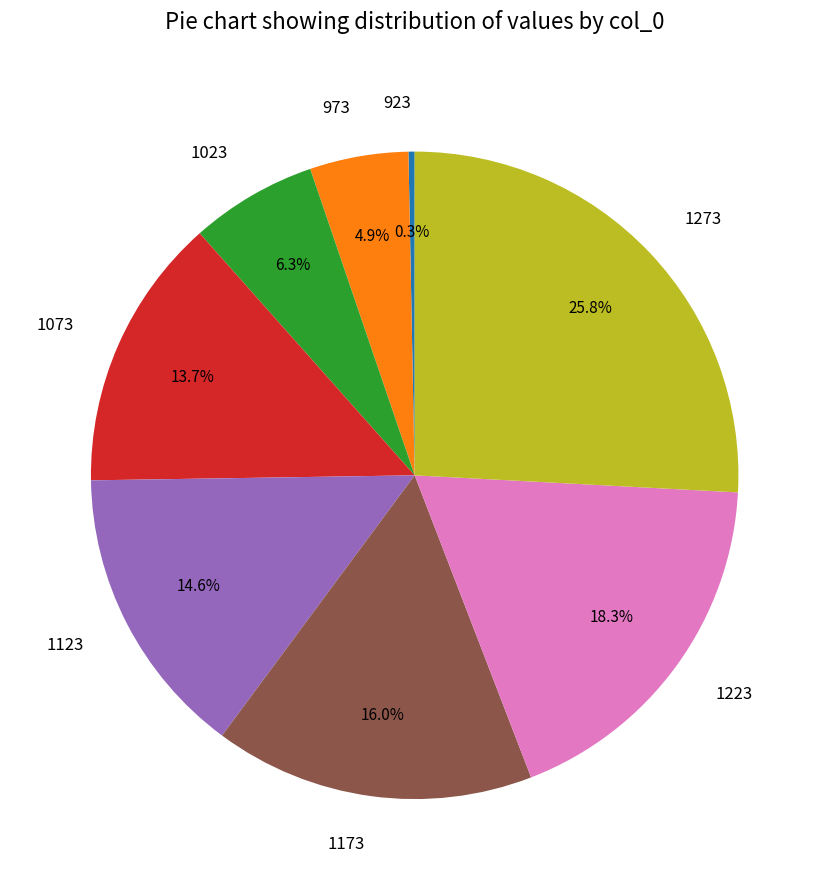

The 1173 slice represents 5% of the pie. True or false?

False